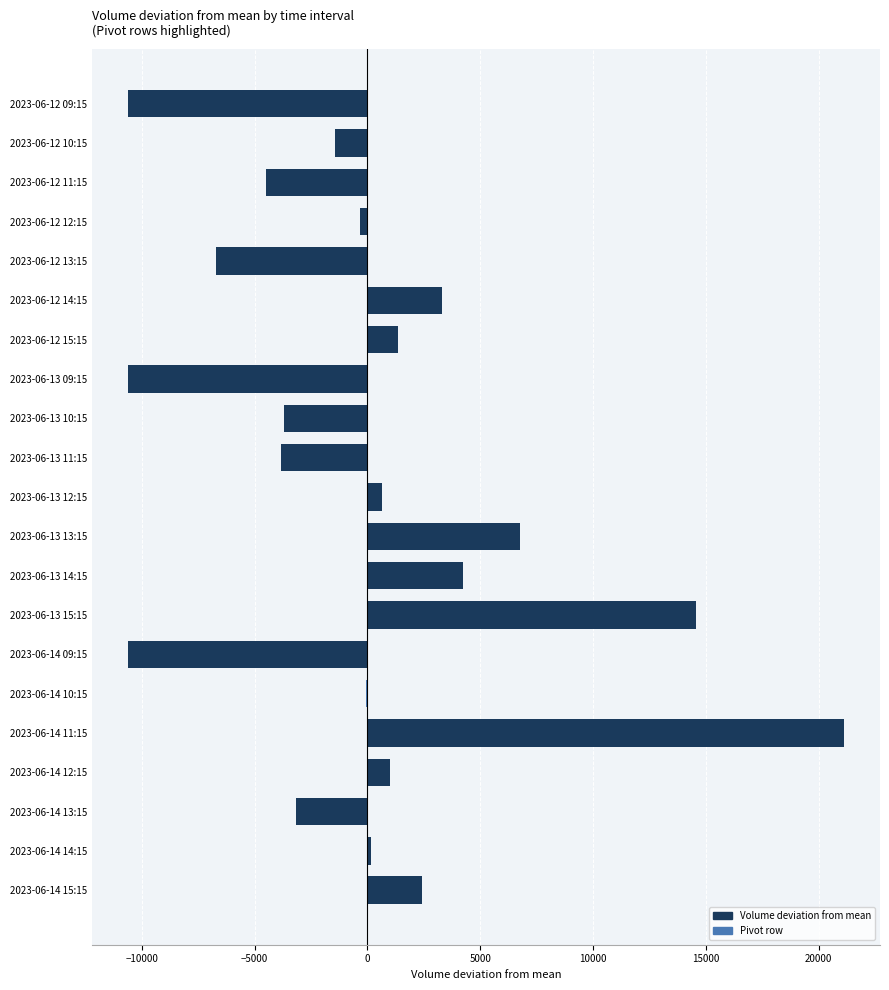

Is it true that the value at 2023-06-14 12:15 is 1011.0?

True